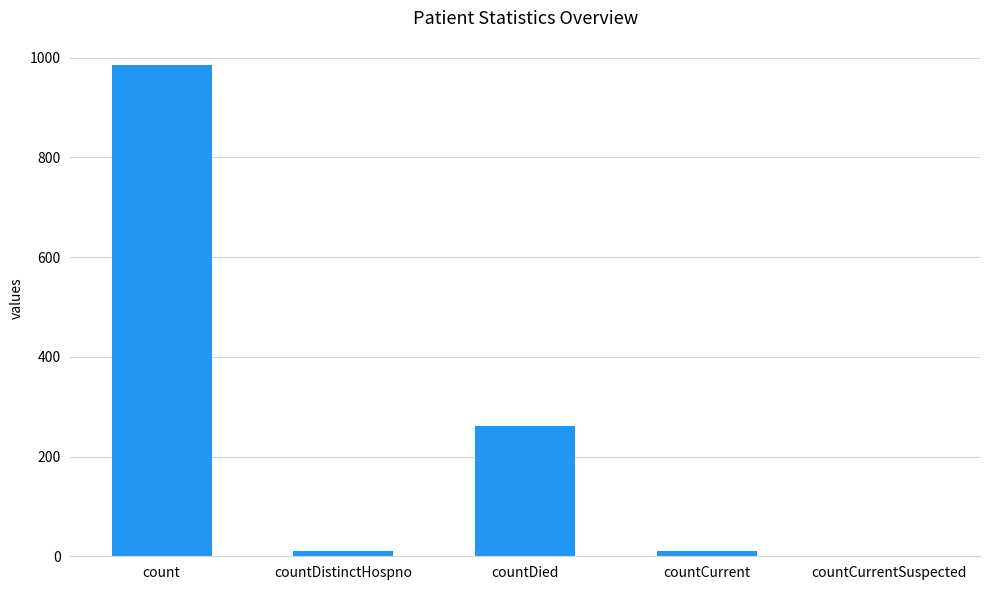

What is the maximum value shown in the chart?

985